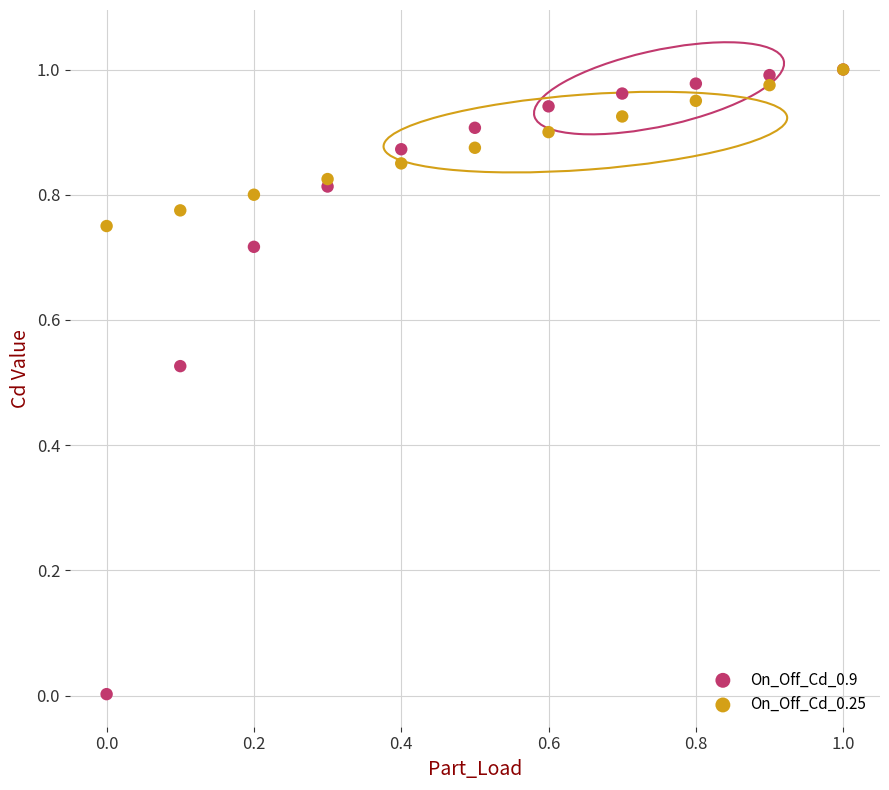

What are all the series names shown in the legend?

On_Off_Cd_0.9, On_Off_Cd_0.25